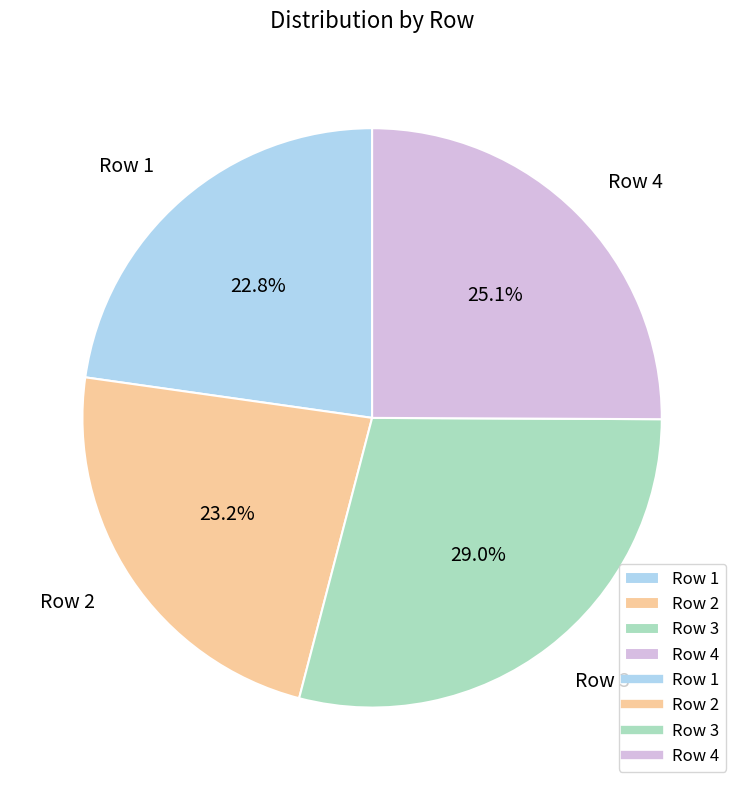

Is it true that Row 2 is 23% of the pie?

True